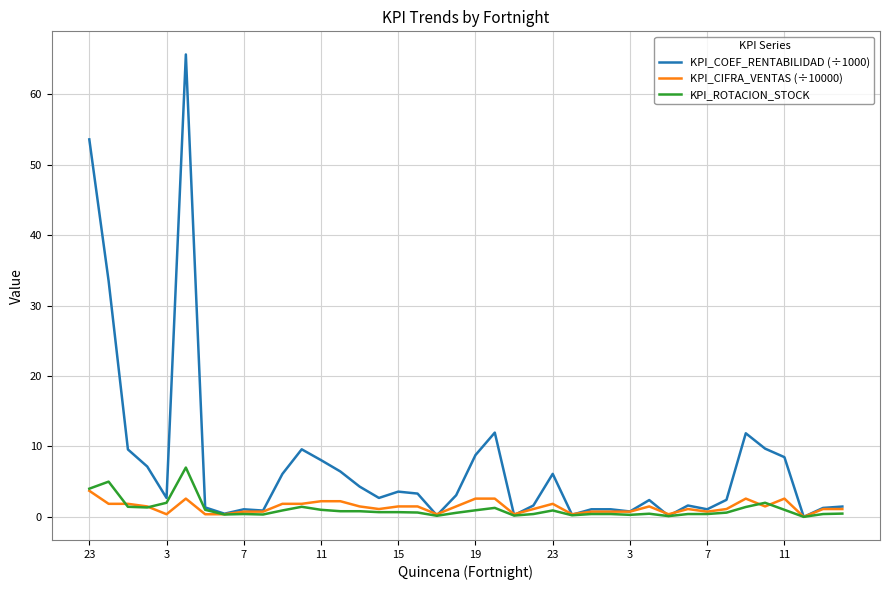

Which series has the largest total across all categories?

KPI_COEF_RENTABILIDAD (÷1000)